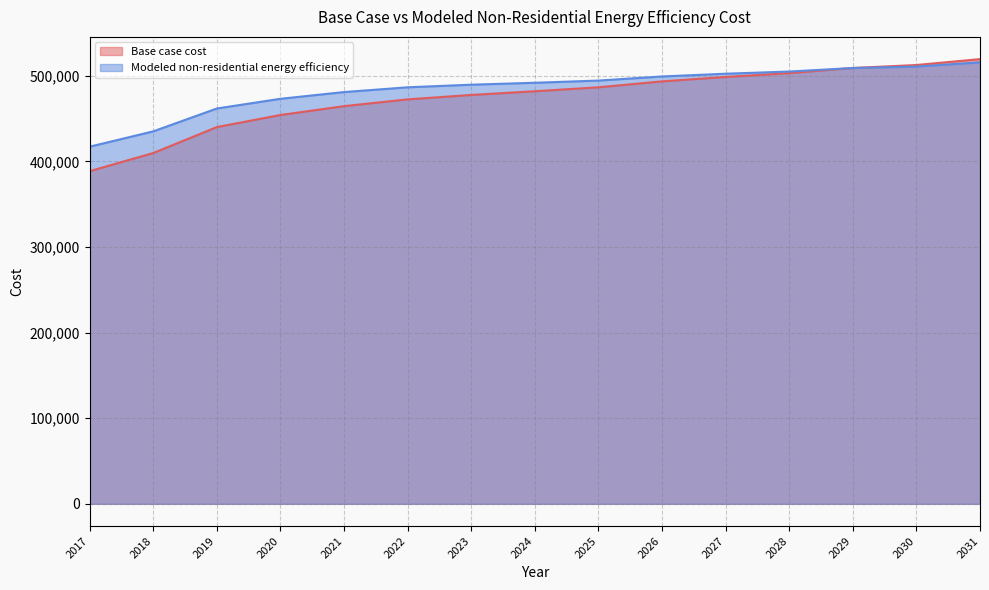

At which category is the sum across all series the highest?

2031